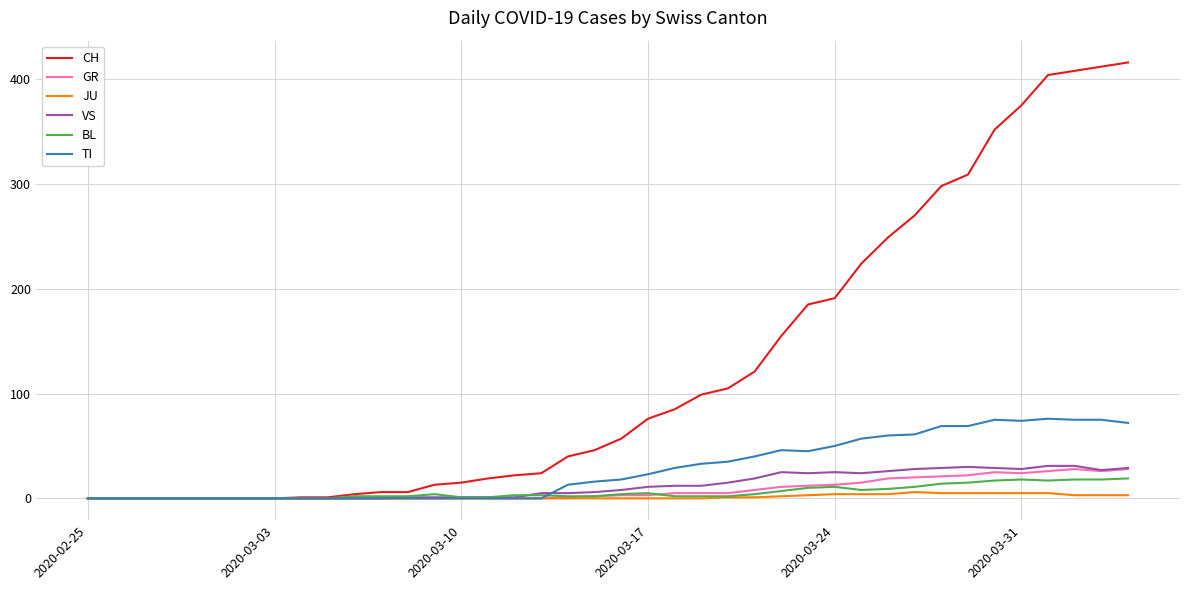

Which series has the widest spread of values?

CH